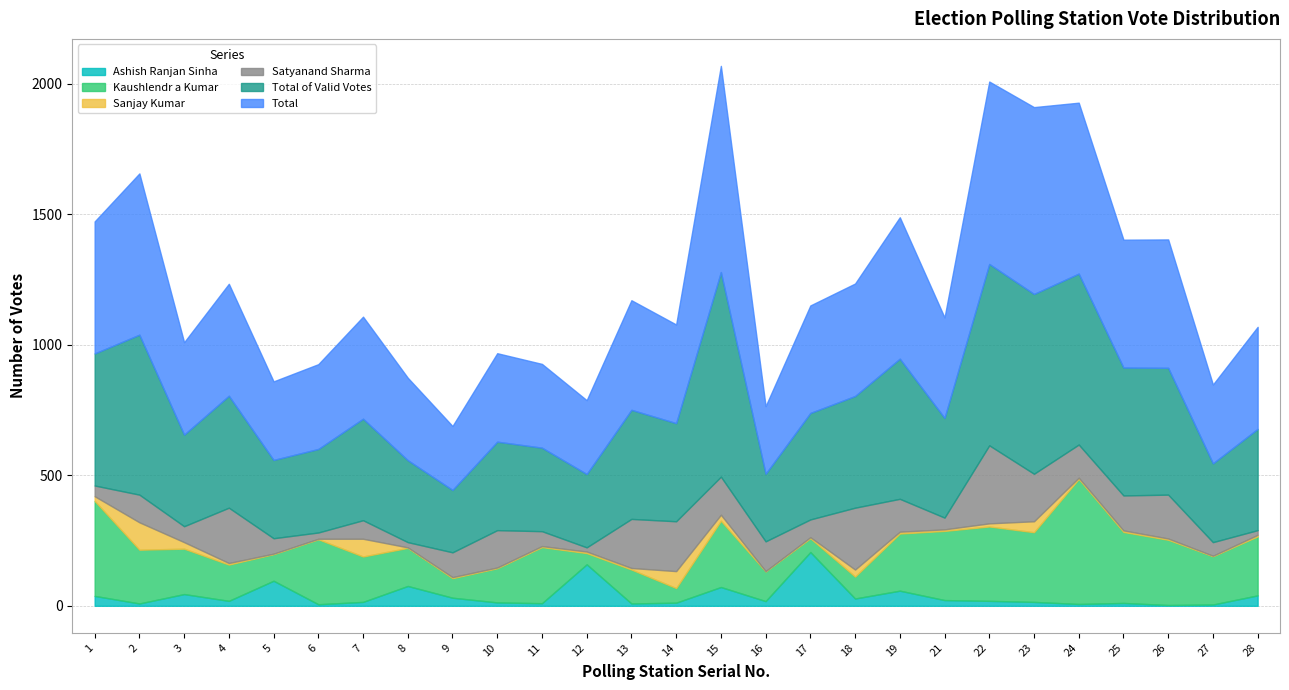

At how many categories does at least one series exceed 373?

17